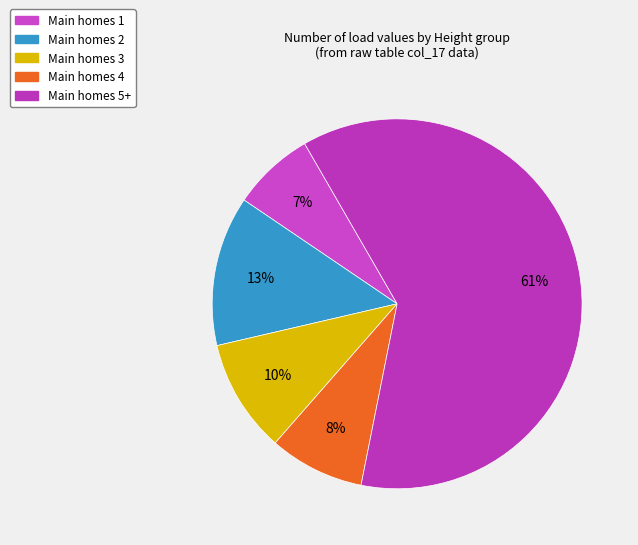

Count the number of slices in the pie.

5